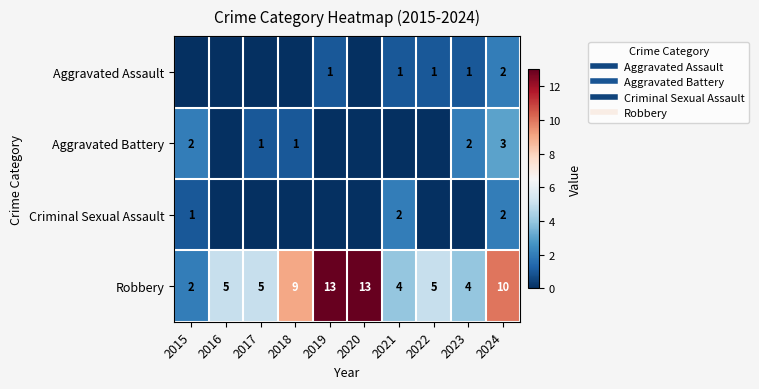

Read the Aggravated Battery value at 2023.

2